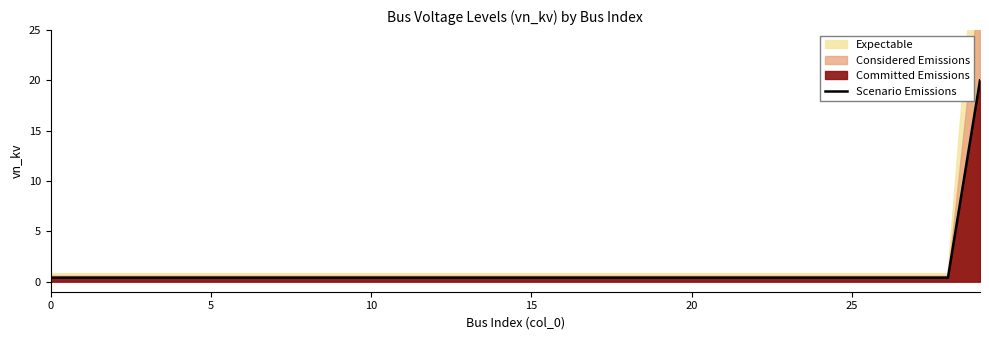

True or false: the data has more than 2 interior local peaks.

False